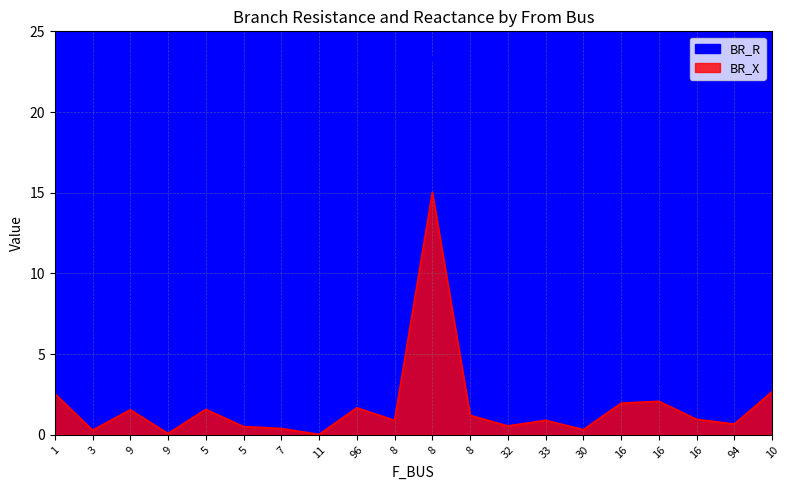

The value of BR_X at 94 is 0.4. True or false?

False